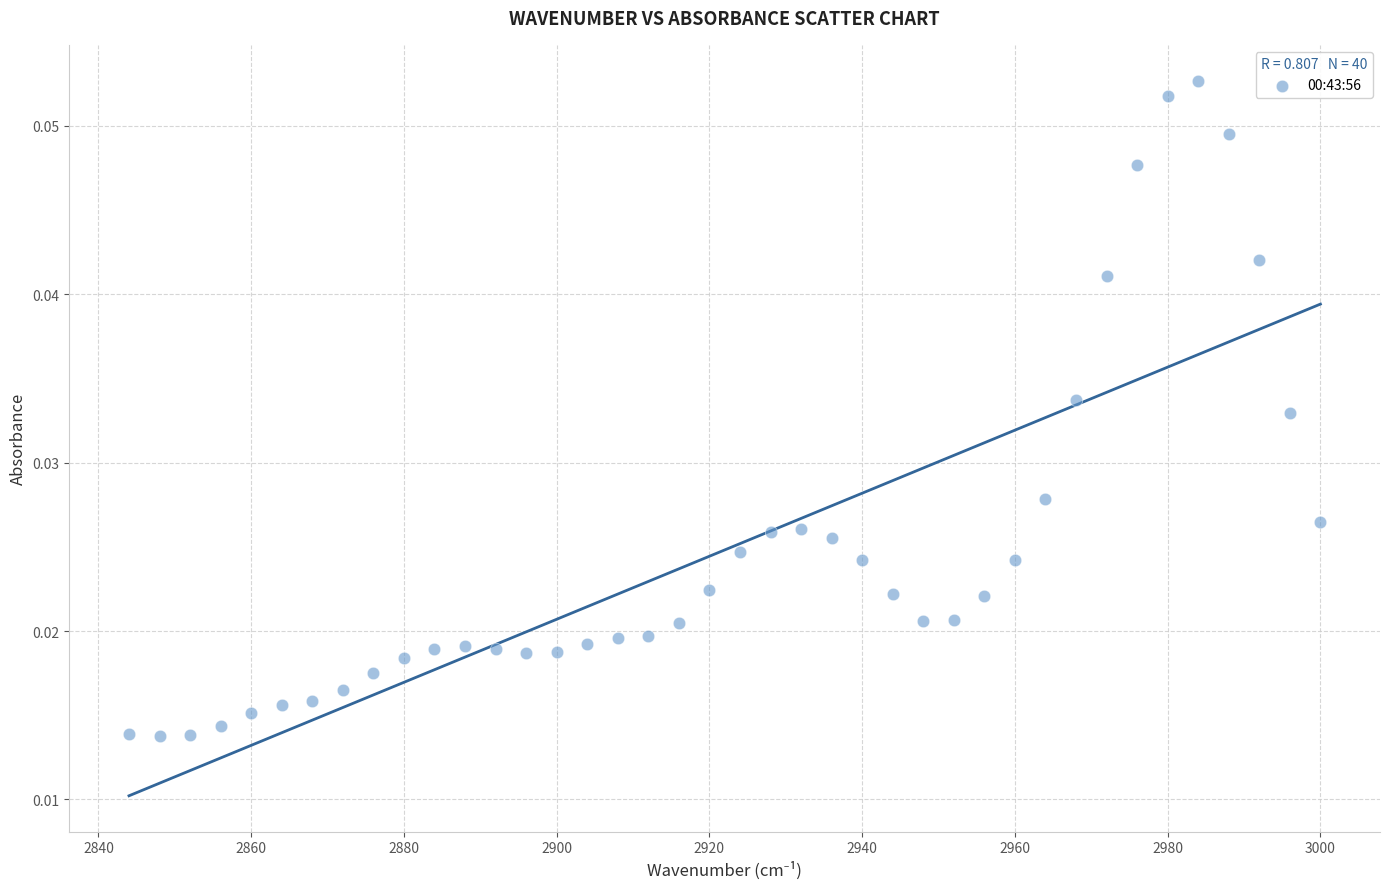

What is the range of X values (max minus min)?

156.0